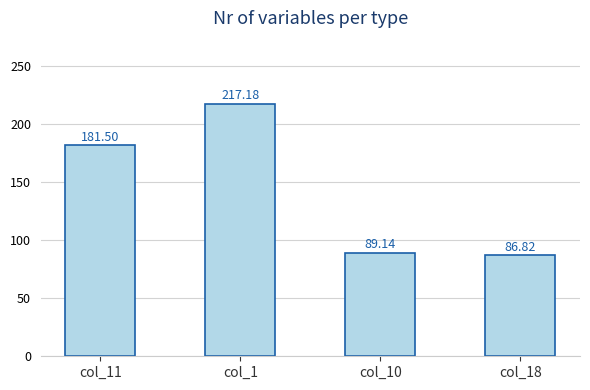

What is the maximum value shown in the chart?

217.2